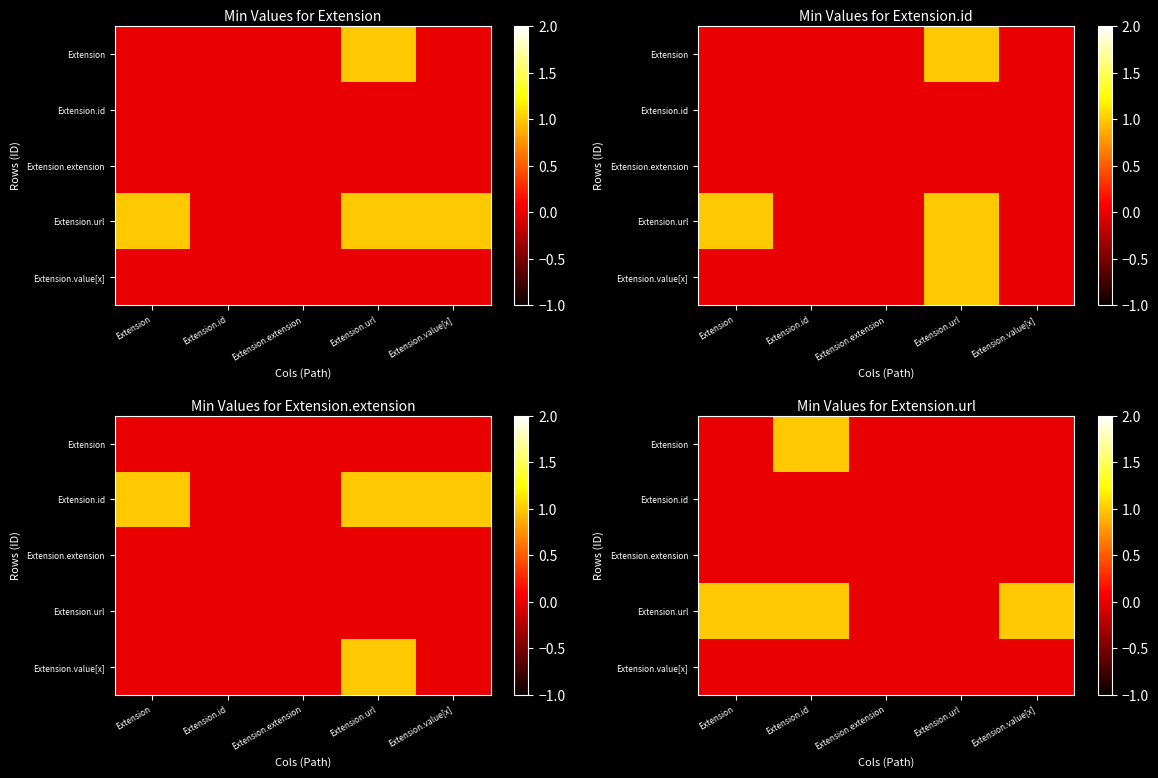

The Extension.extension series shows 0 at Extension.id. True or false?

True